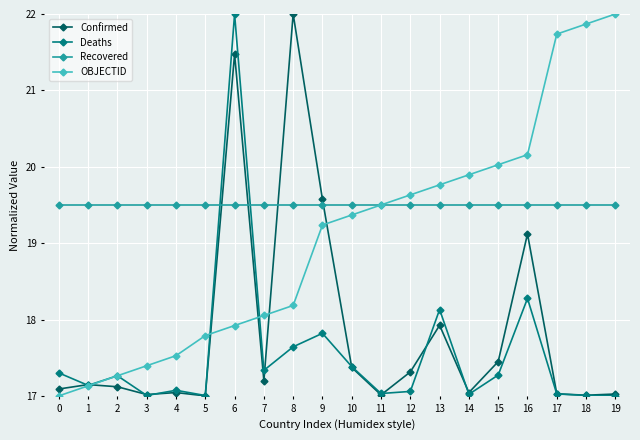

What is the value of the OBJECTID point at the 8th from the left?

18.1